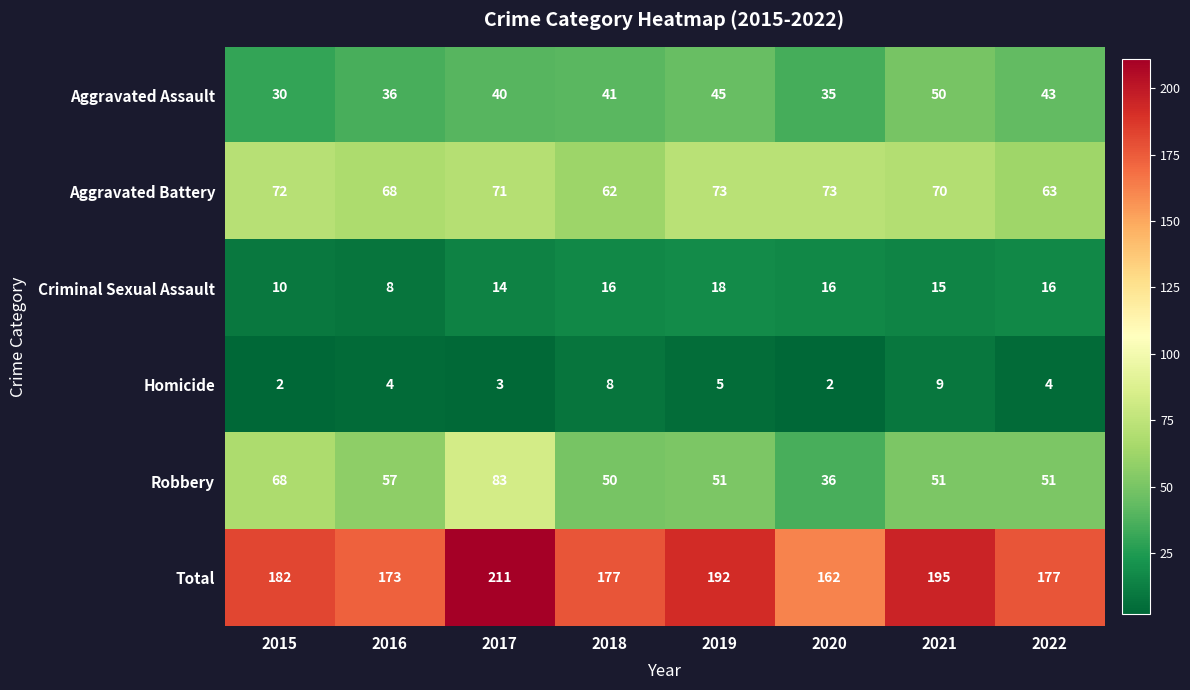

Which series has the largest range (max minus min)?

Total